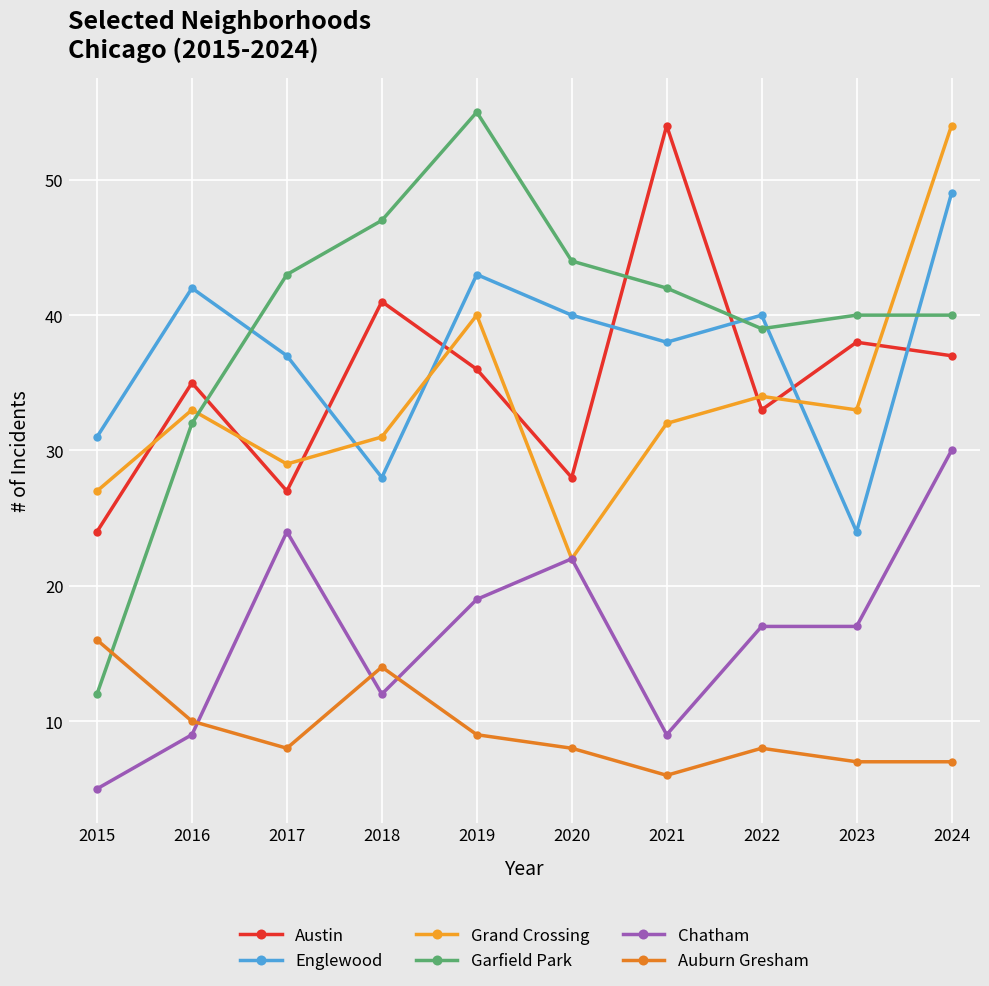

The value of Garfield Park at 2018 is 32. True or false?

False